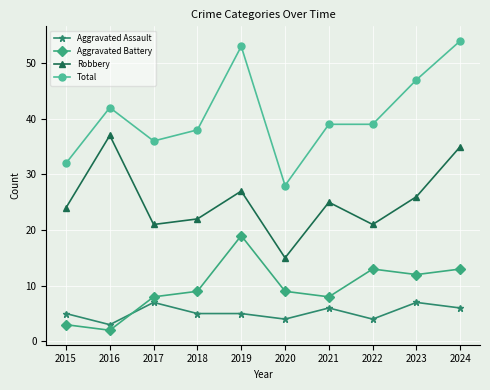

Is it true that Aggravated Battery equals 2 at 2016?

True